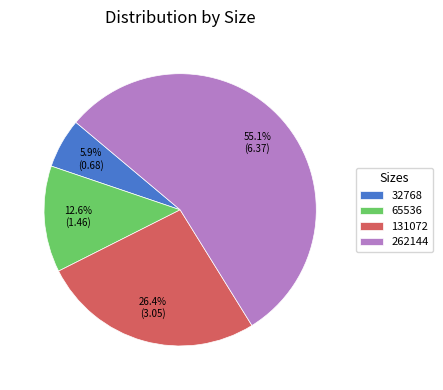

Combined, what portion of the pie is 262144 and 131072?

81.5%